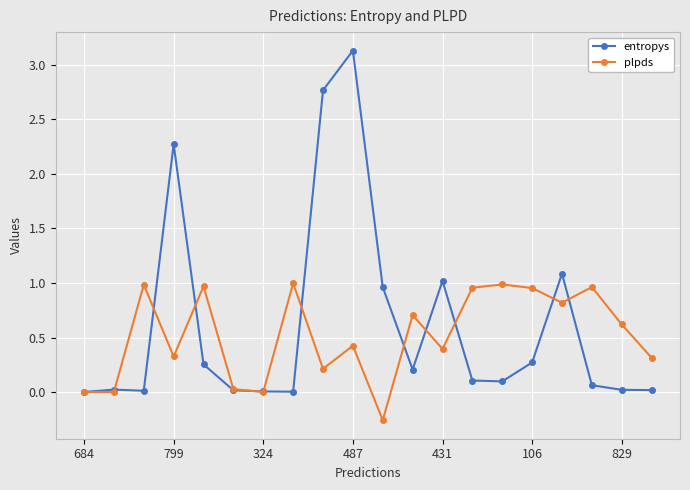

Which series has the largest range (max minus min)?

entropys